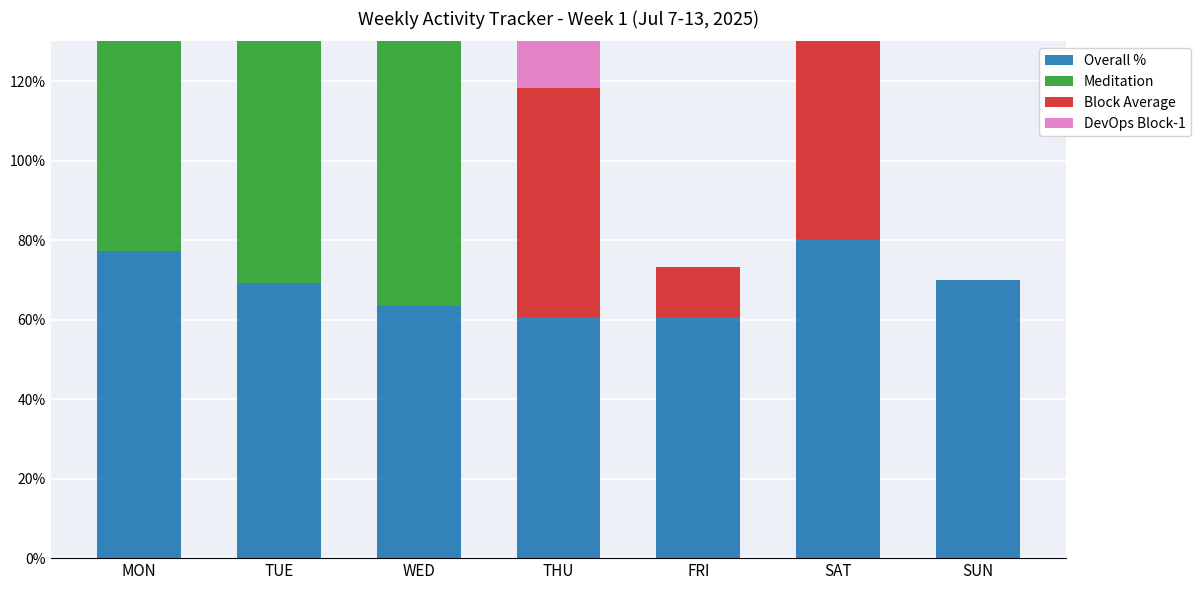

What is the label of the 6th bar from the right?

TUE